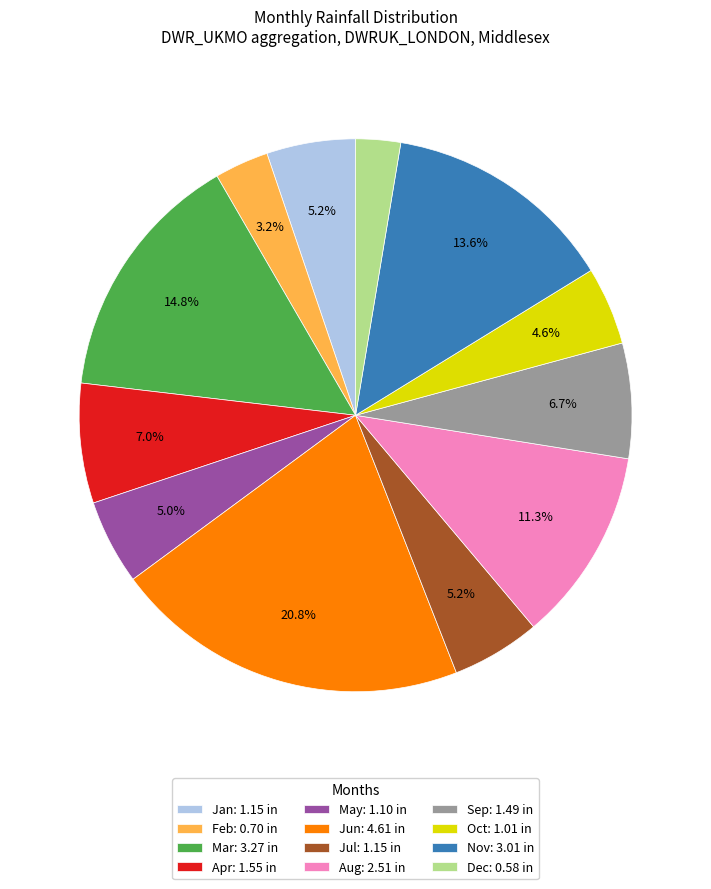

The Nov slice represents 8% of the pie. True or false?

False